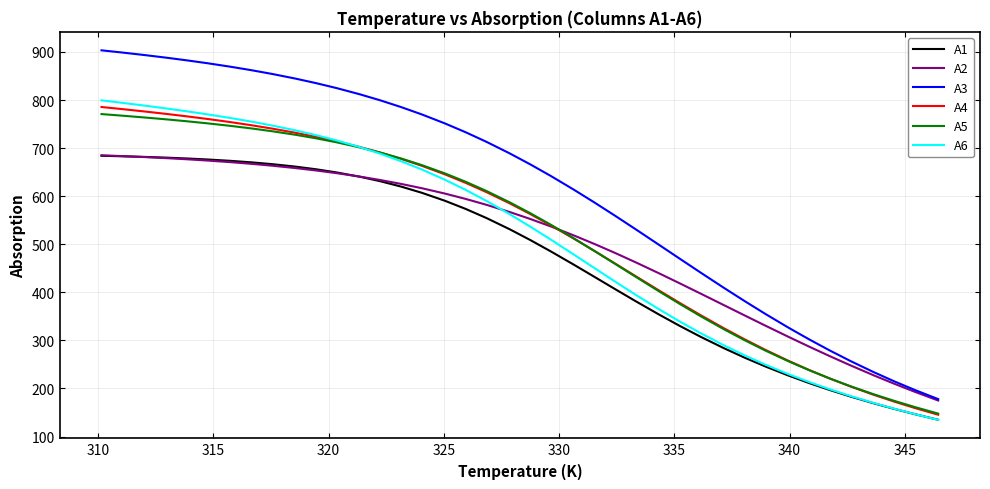

Which series has the widest spread of values?

A3